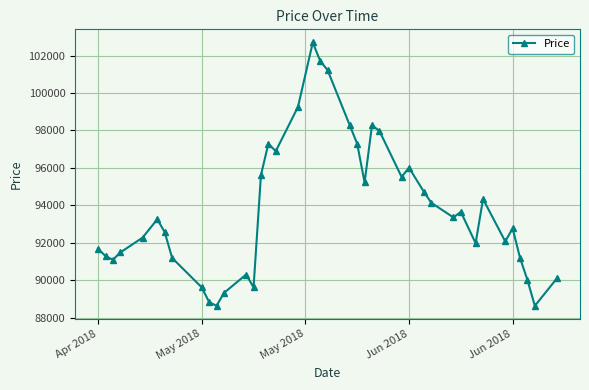

What is the minimum value shown in the chart?

88641